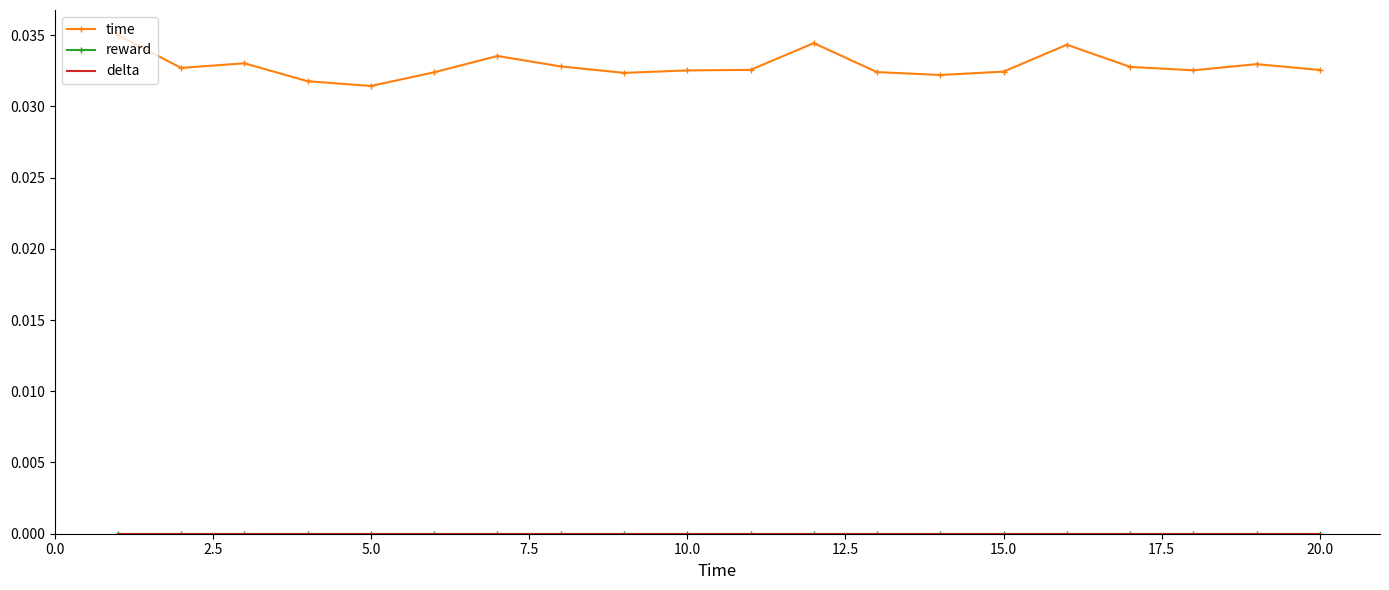

True or false: reward and delta intersect in this chart.

False